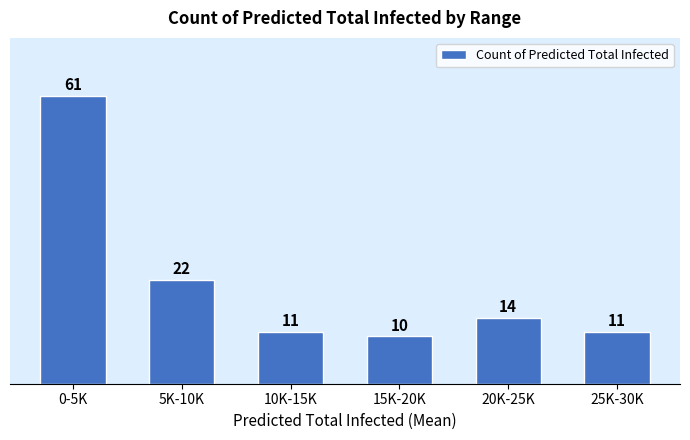

Reading left to right, extract all data points from this chart.

0-5K=61	5K-10K=22	10K-15K=11	15K-20K=10	20K-25K=14	25K-30K=11